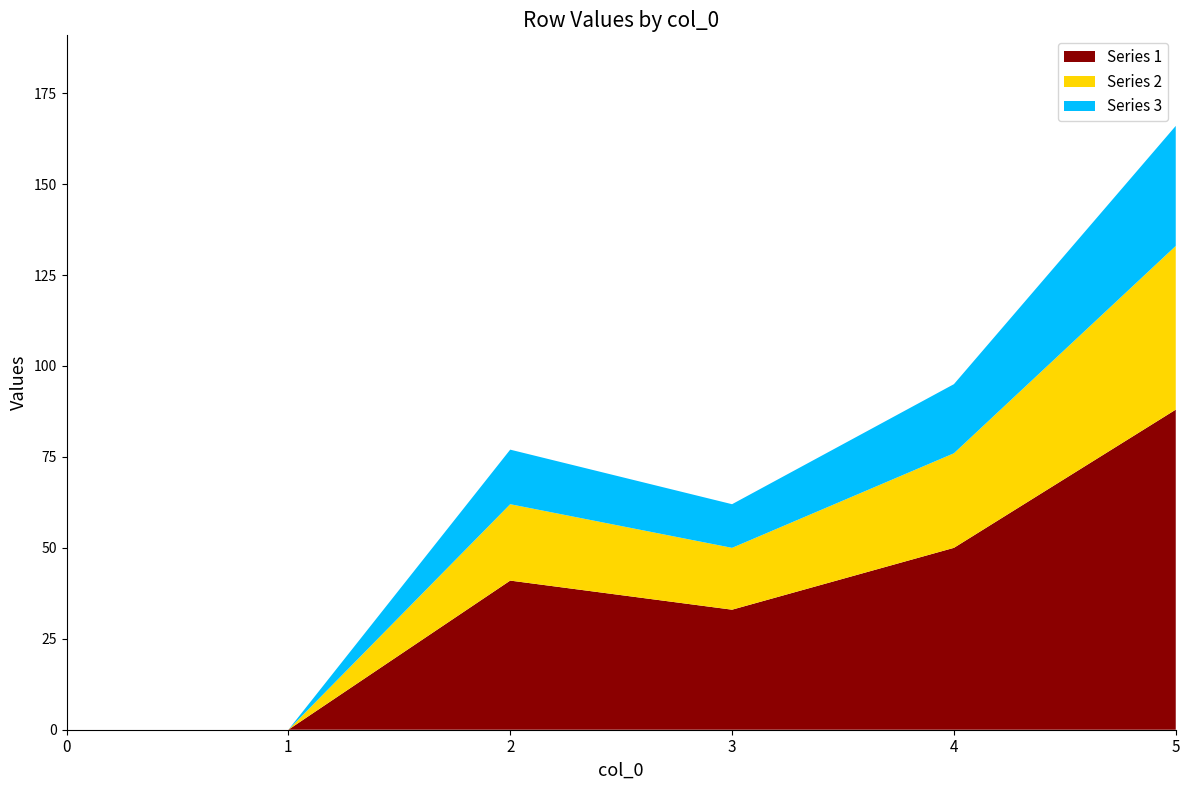

Reading left to right, transcribe the values for Series 1.

0=0	1=0	2=41	3=33	4=50	5=88